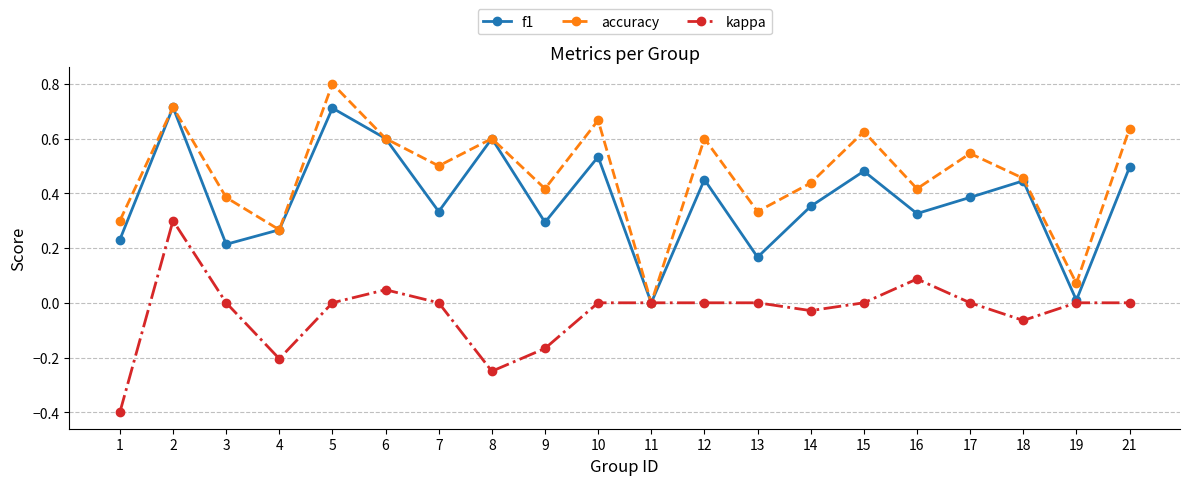

At which category does the chart reach its peak across all series?

5